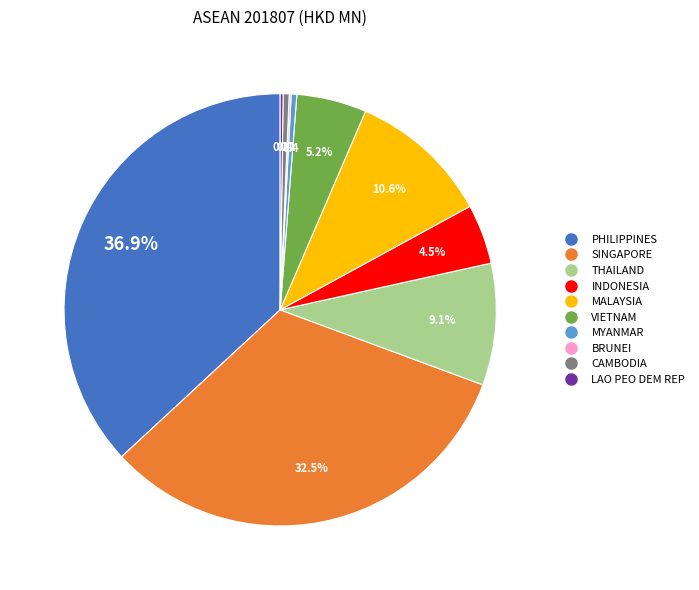

What is the ratio of the value at MALAYSIA to the value at VIETNAM?

2.0